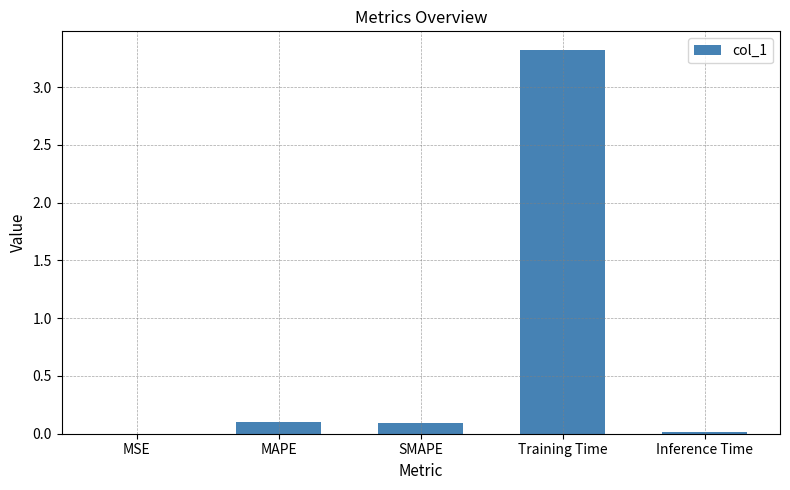

Which label corresponds to the largest value in the chart?

Training Time